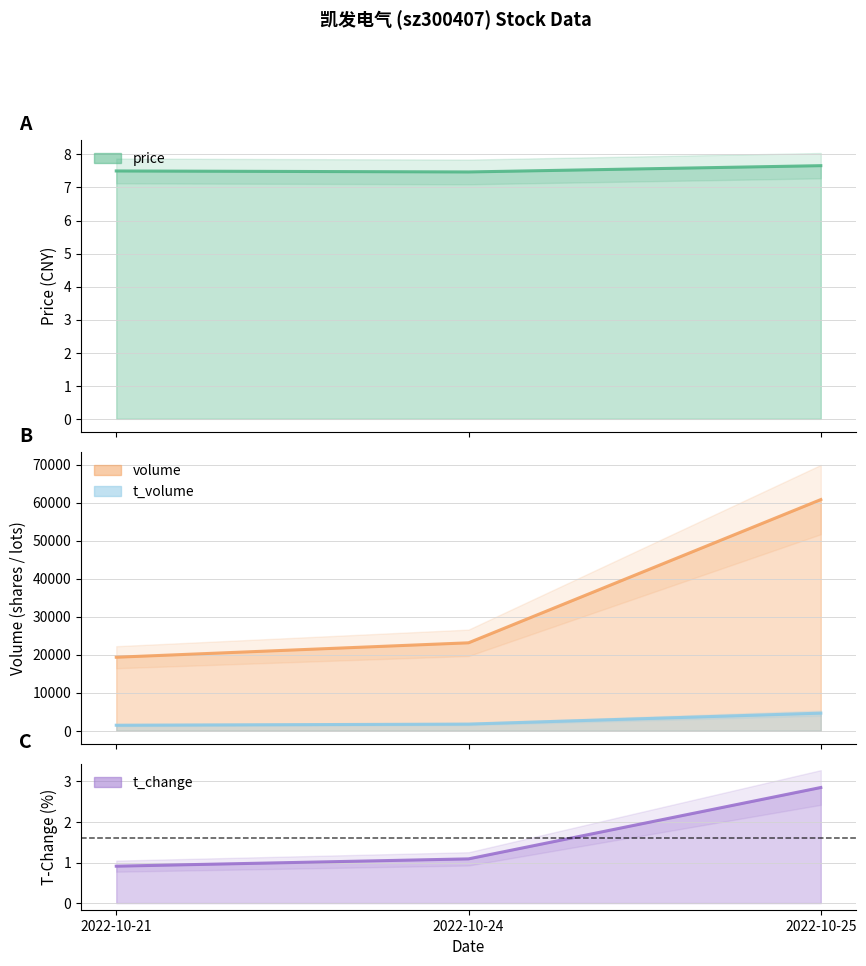

At which category does the chart reach its minimum across all series?

2022-10-21